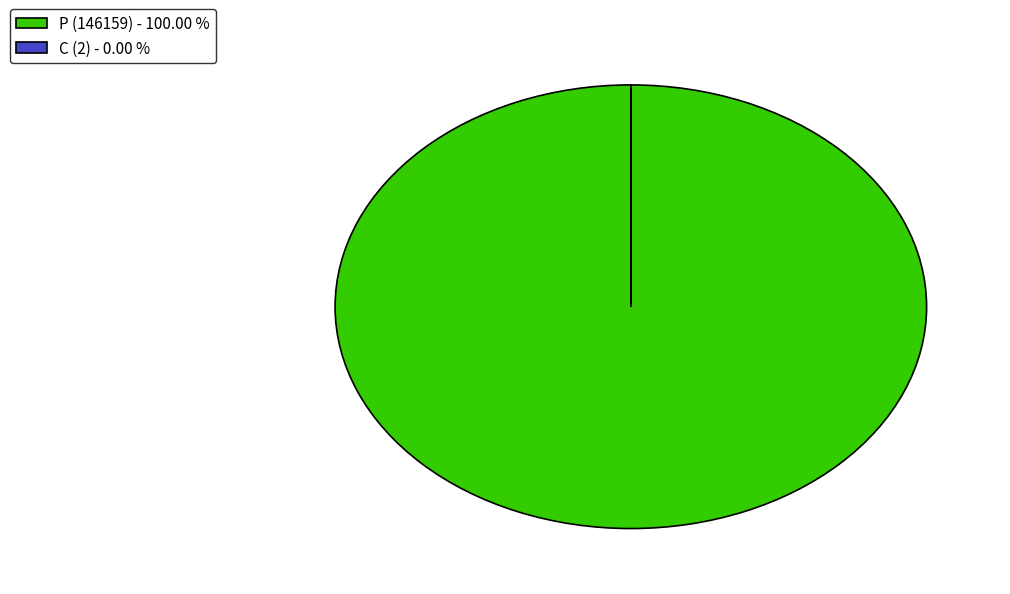

Which slice is the largest?

P (146159) - 100.00 %